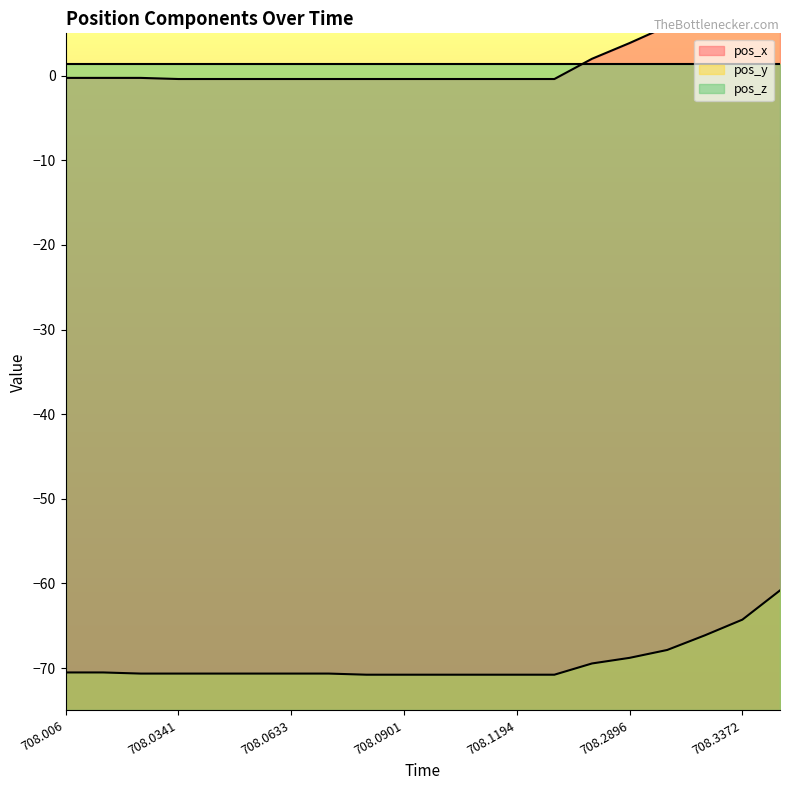

The value of pos_y at 708.0998 is -70.8. True or false?

True